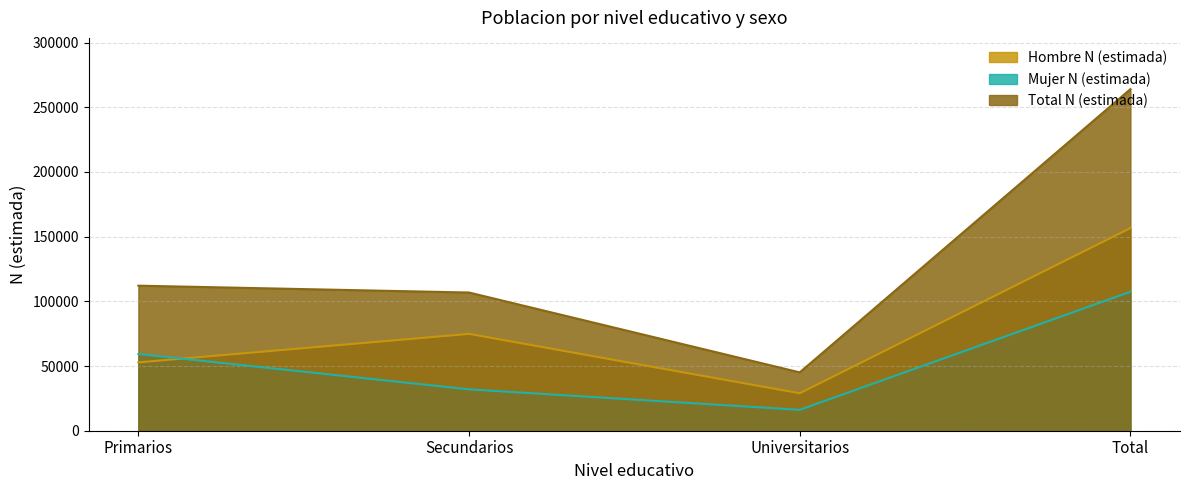

Is the value of Mujer N (estimada) at Secundarios greater than the value of Total N (estimada) at Universitarios?

No